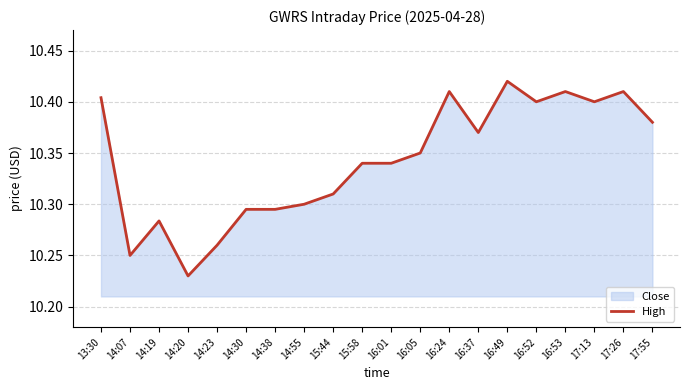

The chart shows a value of 14.5 at 15:58. True or false?

False